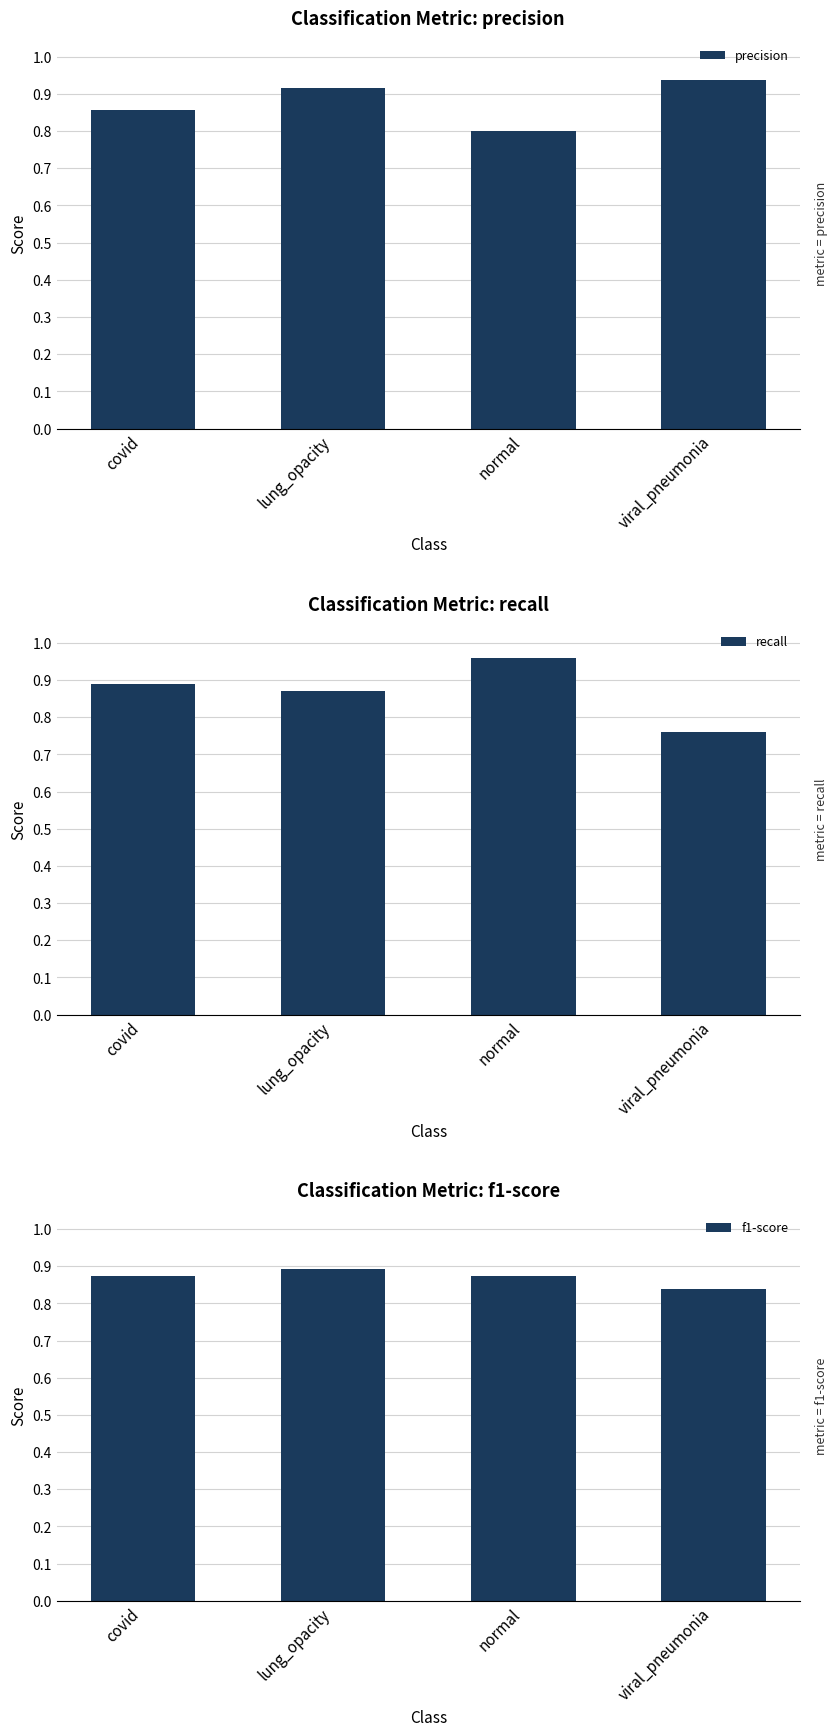

What is the value of the recall bar at the 4th from the left?

0.8